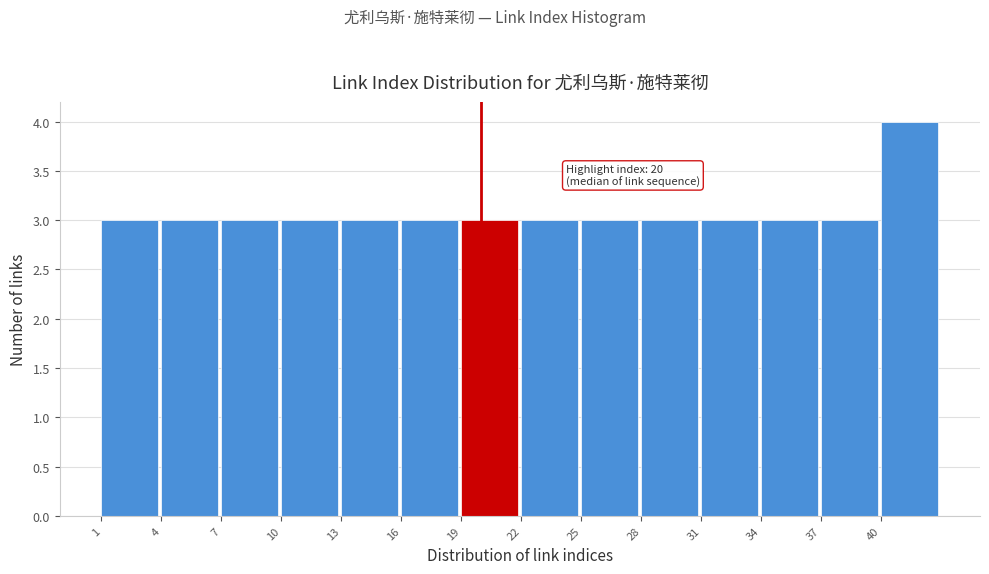

Which range on the x-axis has the tallest bar?

40 to 43